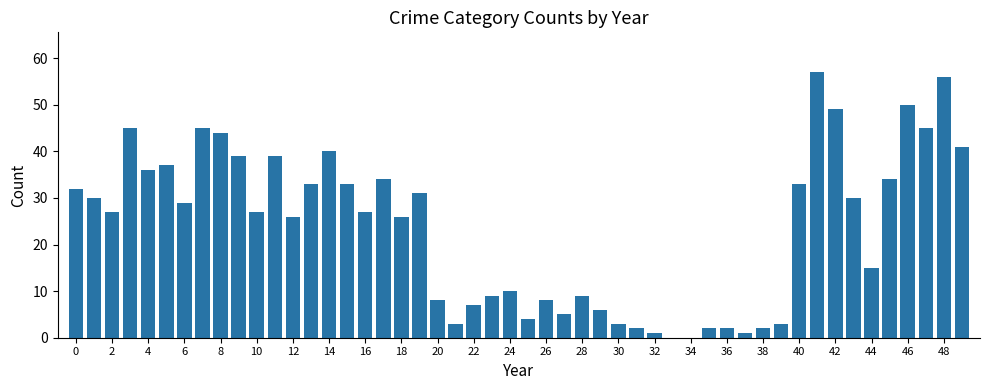

Are the bars horizontal?

No